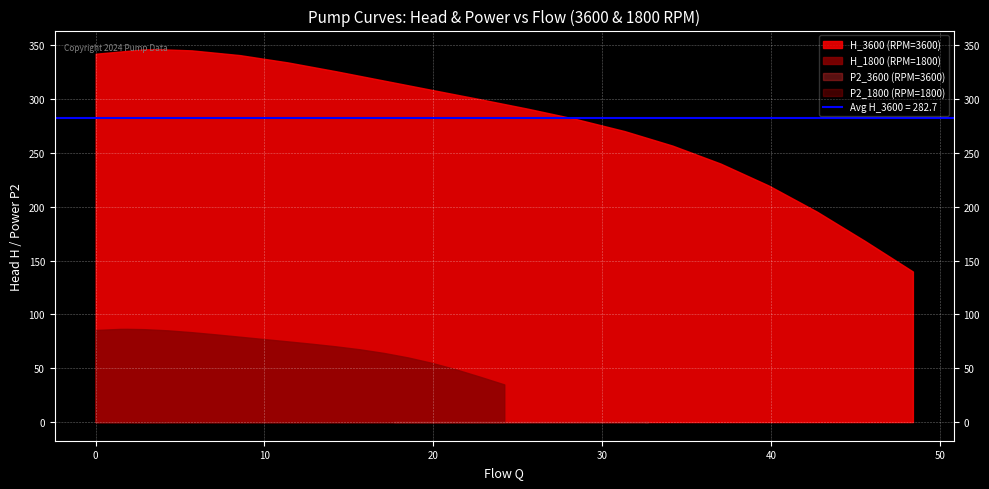

What is the value of the H_1800 point at the 10th from the left?

75.0